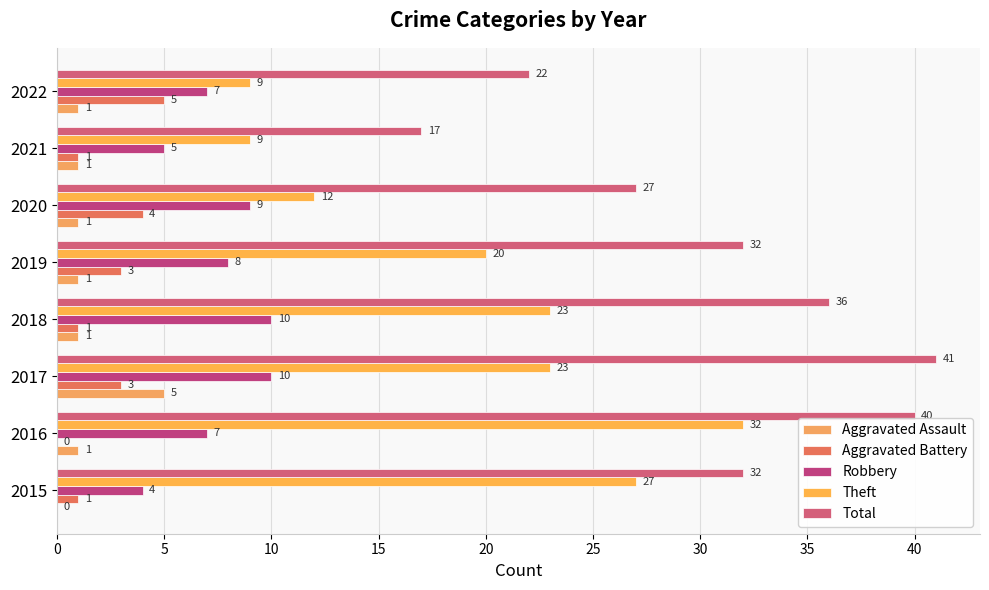

Count the number of categories in the chart.

8